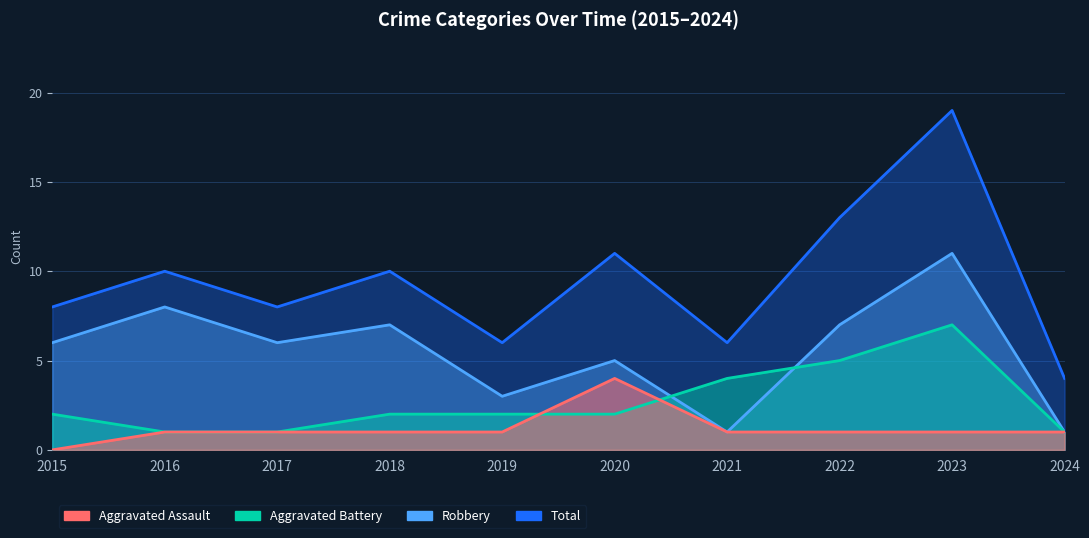

Rank the series by their maximum value, from highest to lowest.

Total, Robbery, Aggravated Battery, Aggravated Assault